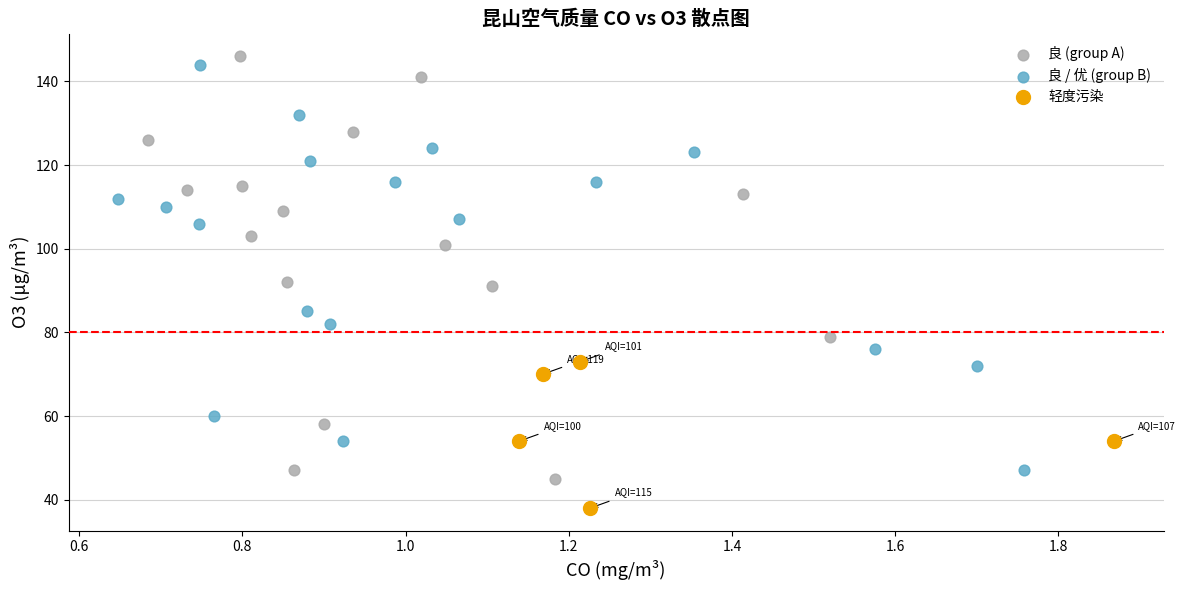

Which series contains the lowest Y value?

轻度污染